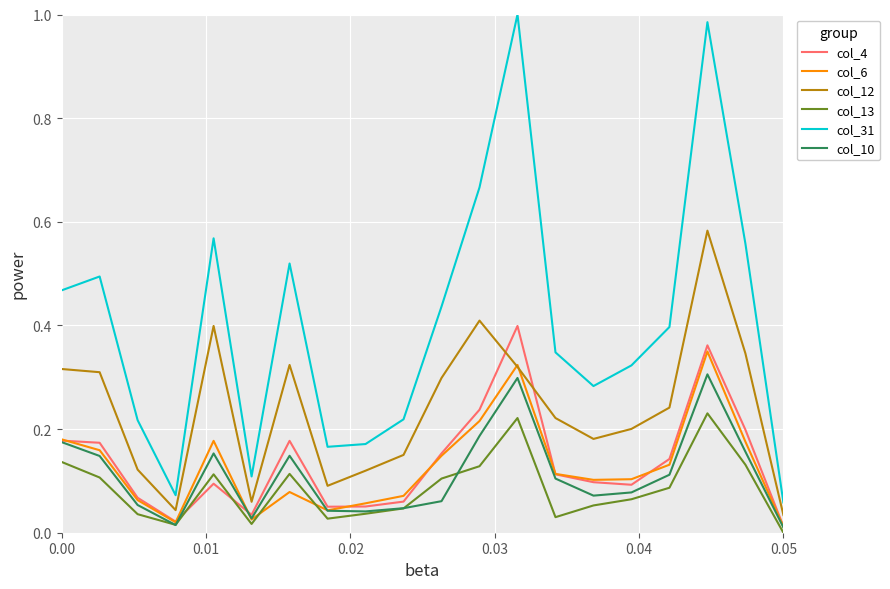

Rank the series by their maximum value, from lowest to highest.

col_13, col_10, col_6, col_4, col_12, col_31